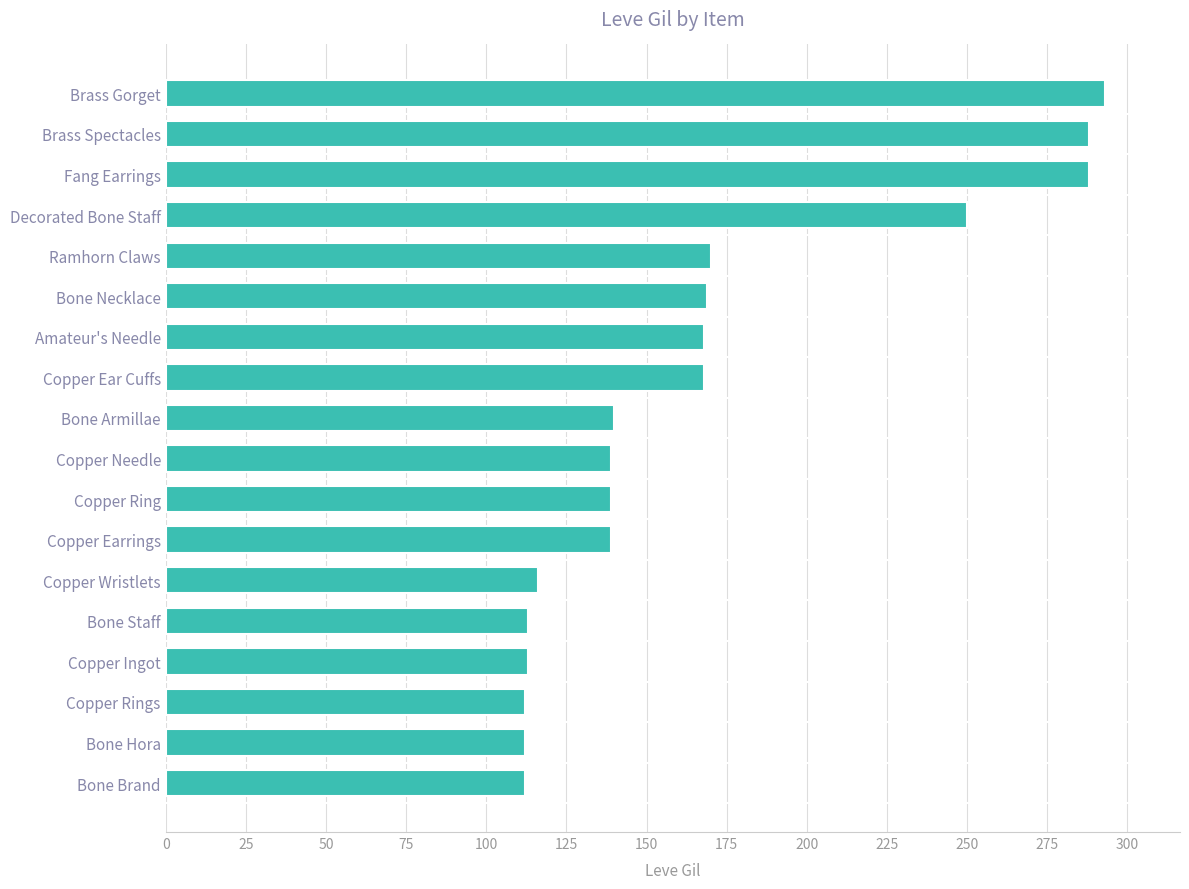

The chart shows a value of 139 at Copper Earrings. True or false?

True